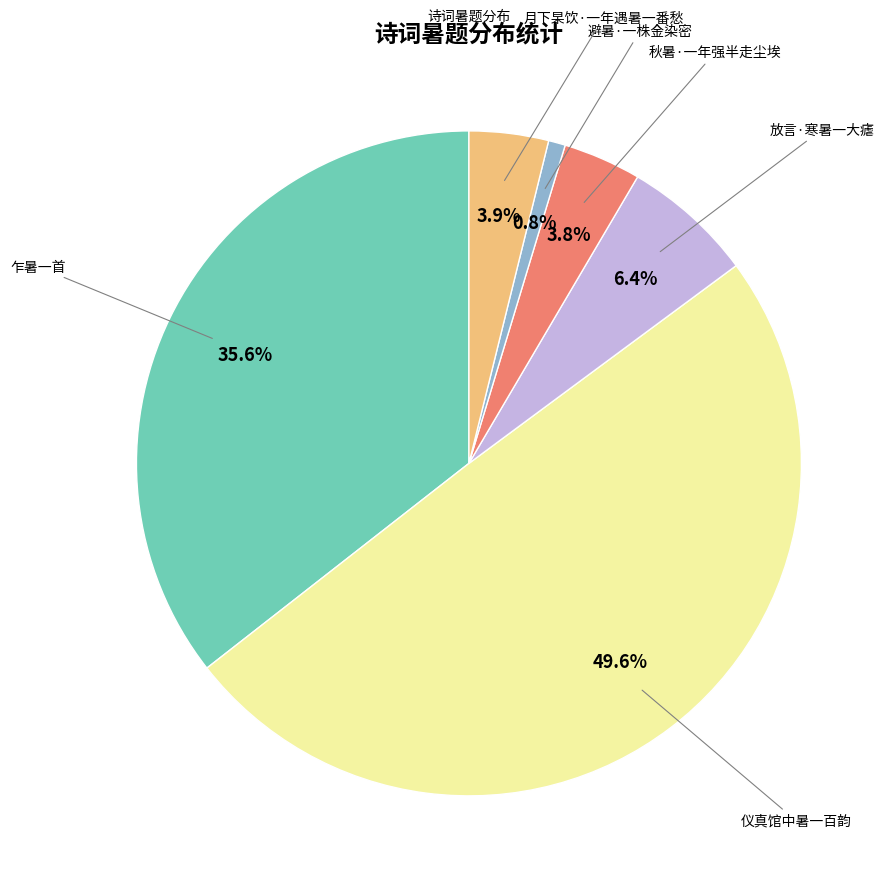

To the nearest percent, what is the difference between the largest and smallest slice percentages?

49%